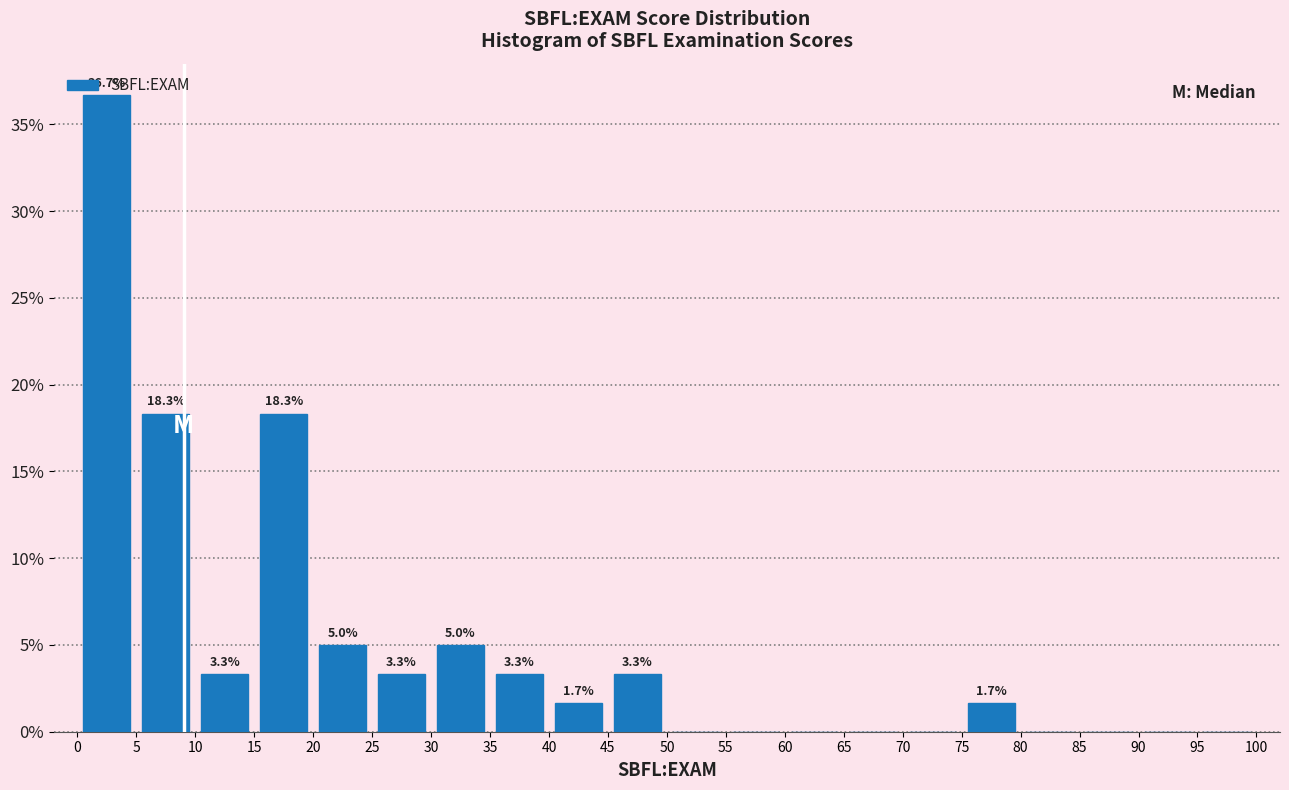

Which range on the x-axis has the tallest bar?

0 to 5